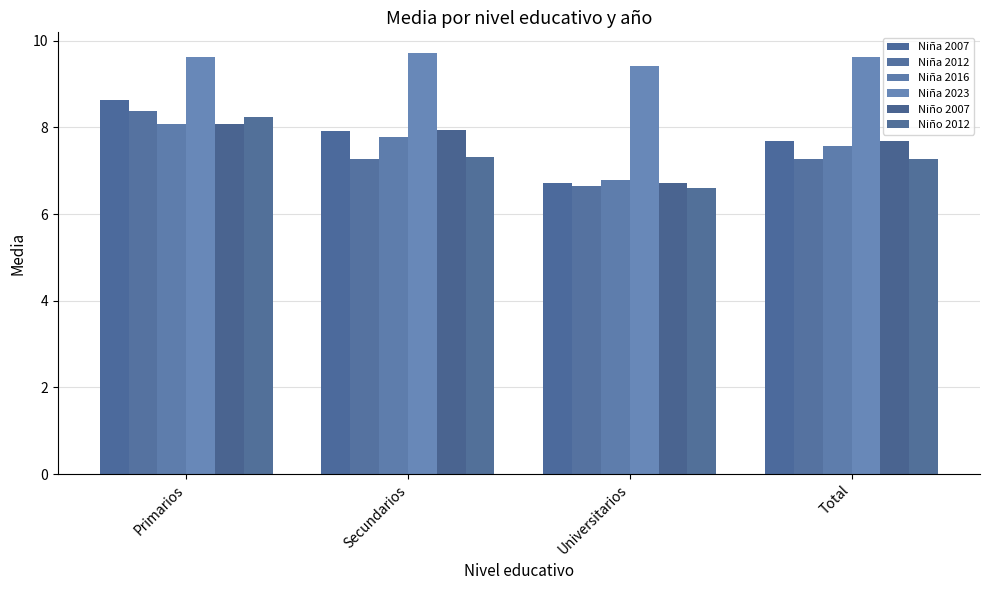

Reading right to left, list all the values displayed in this chart.

Niña 2007: Total=7.7	Universitarios=6.7	Secundarios=7.9	Primarios=8.6
Niña 2012: Total=7.3	Universitarios=6.6	Secundarios=7.3	Primarios=8.4
Niña 2016: Total=7.6	Universitarios=6.8	Secundarios=7.8	Primarios=8.1
Niña 2023: Total=9.6	Universitarios=9.4	Secundarios=9.7	Primarios=9.6
Niño 2007: Total=7.7	Universitarios=6.7	Secundarios=7.9	Primarios=8.1
Niño 2012: Total=7.3	Universitarios=6.6	Secundarios=7.3	Primarios=8.2